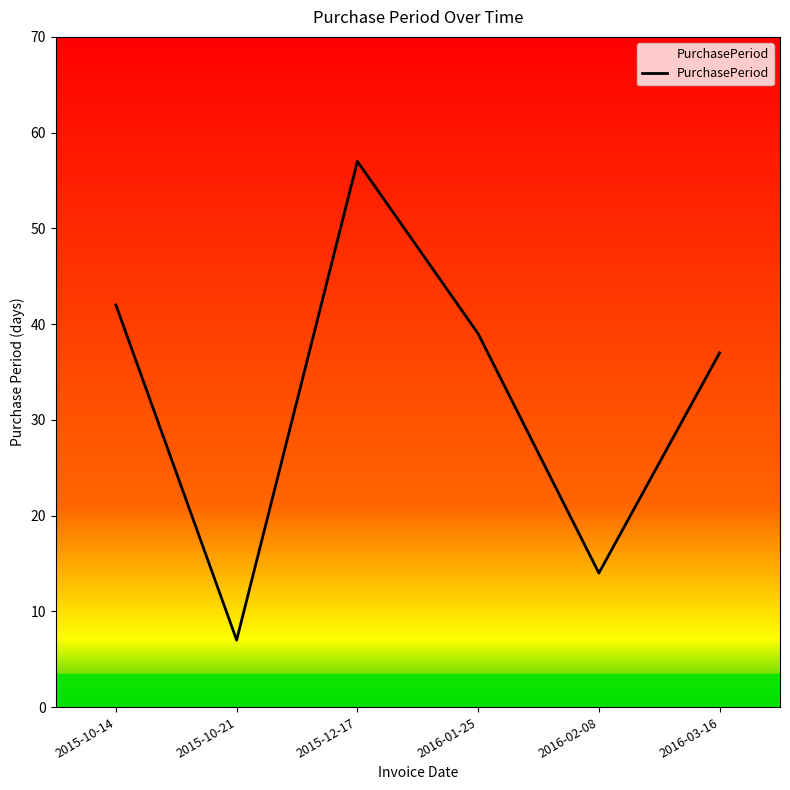

The value at 2015-12-17 is 86. True or false?

False